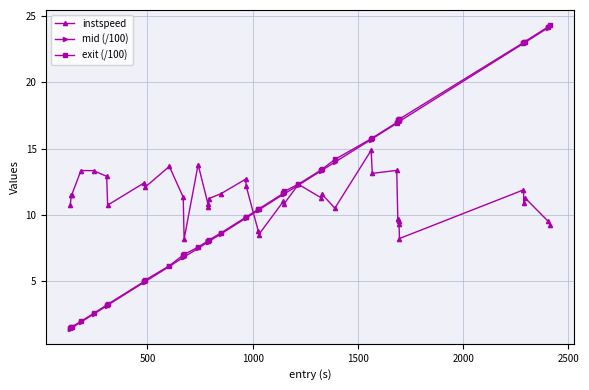

What is the value of the instspeed point at the 5th from the left?

13.3